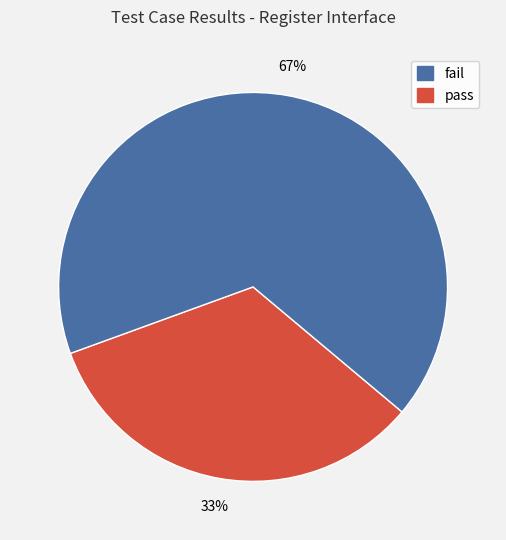

Is there a majority slice in this chart?

Yes